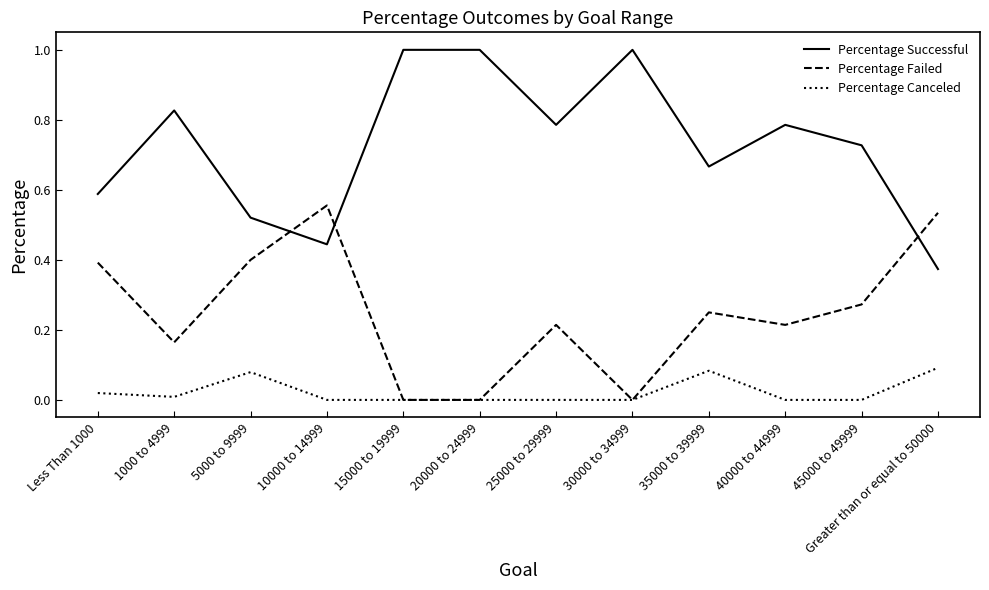

True or false: Percentage Failed and Percentage Successful cross at least once.

True